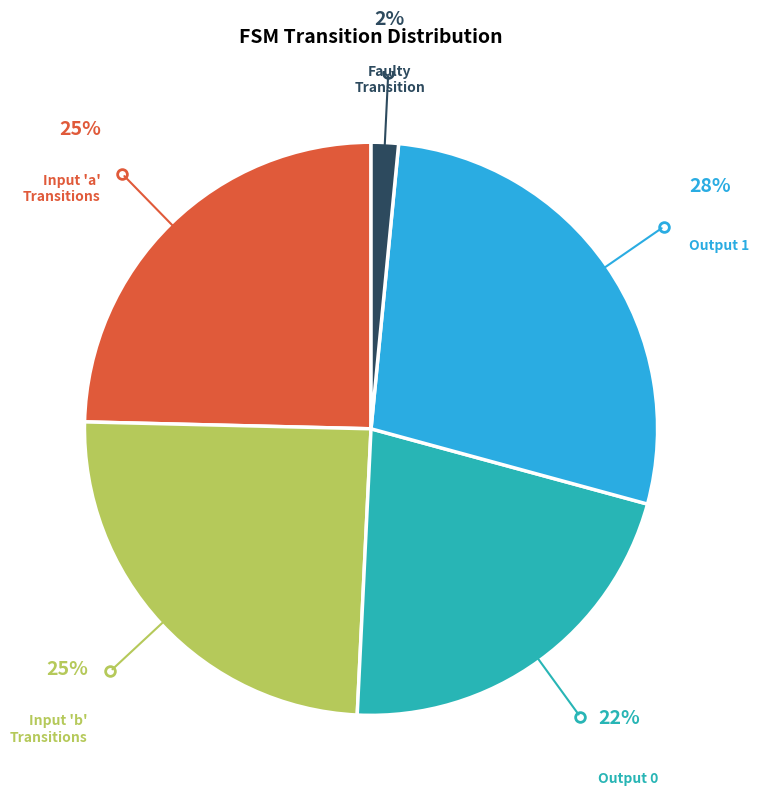

True or false: Output 1 accounts for 36% of the total.

False